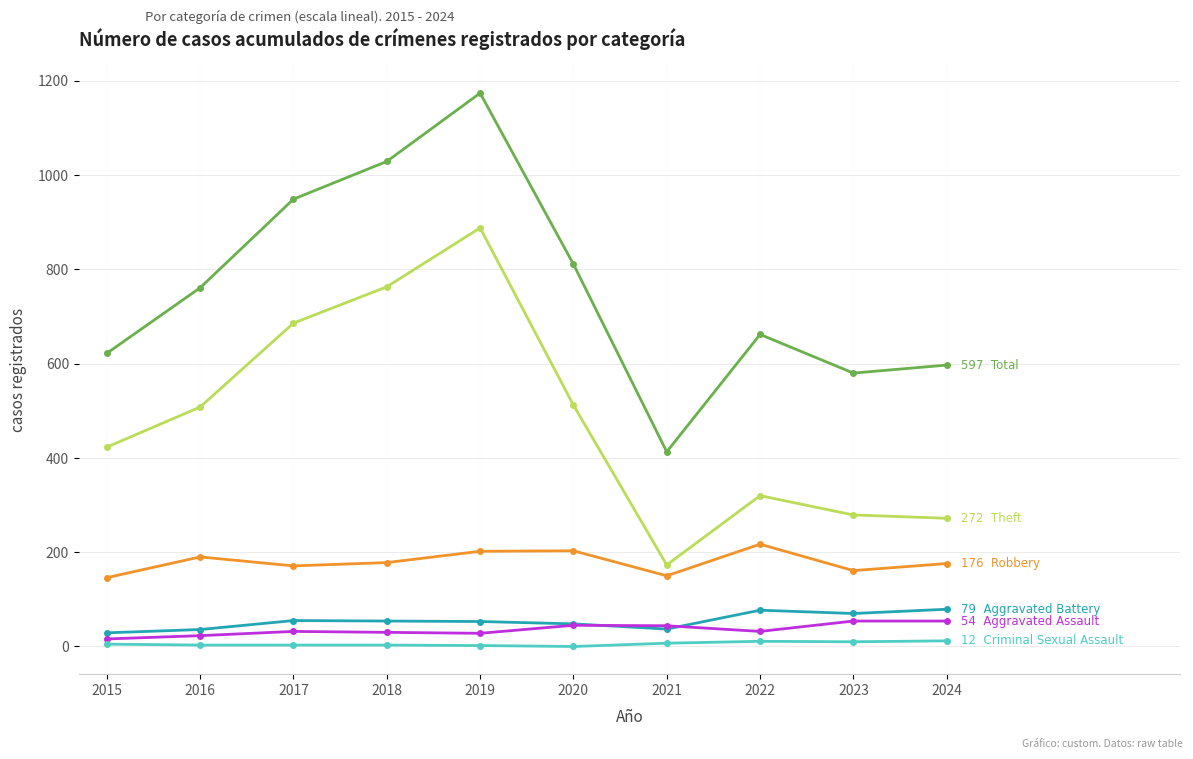

At which category is the sum across all series the highest?

2019